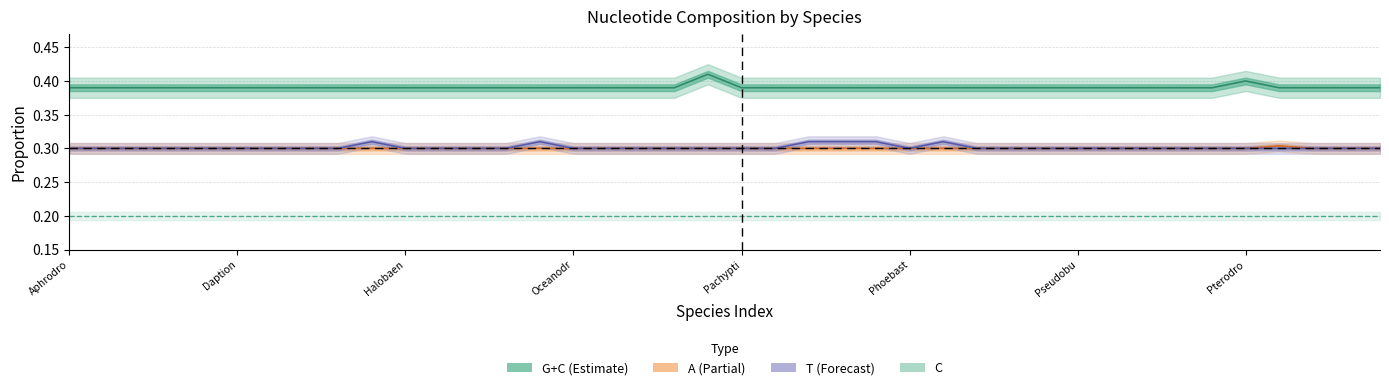

What is the label of the 35th point from the left?

34